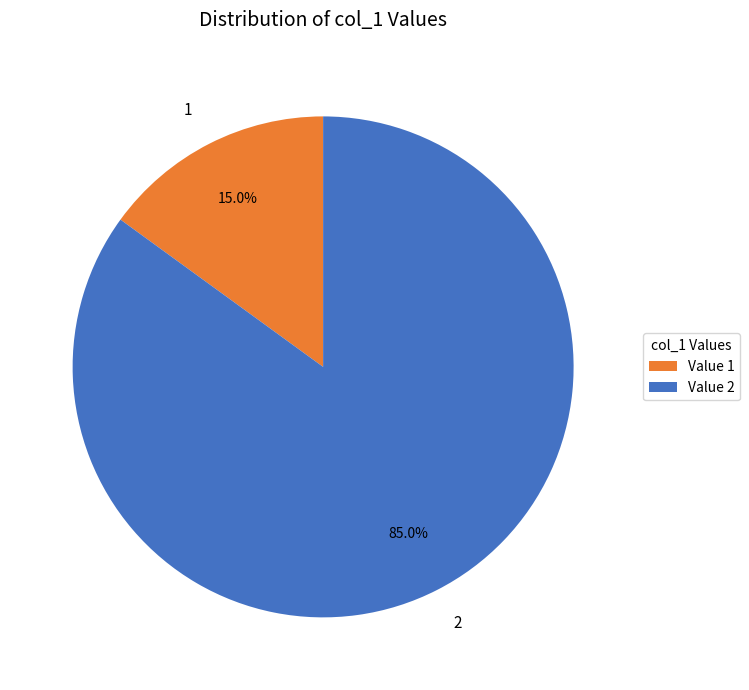

To the nearest percent, what is the difference between the 2 and 1 slice percentages?

70%